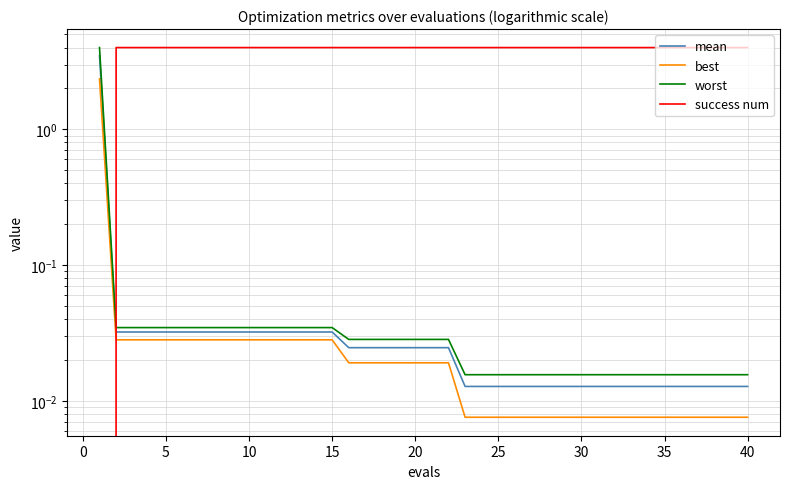

Rank the series by their maximum value, from lowest to highest.

best, mean, worst, success num